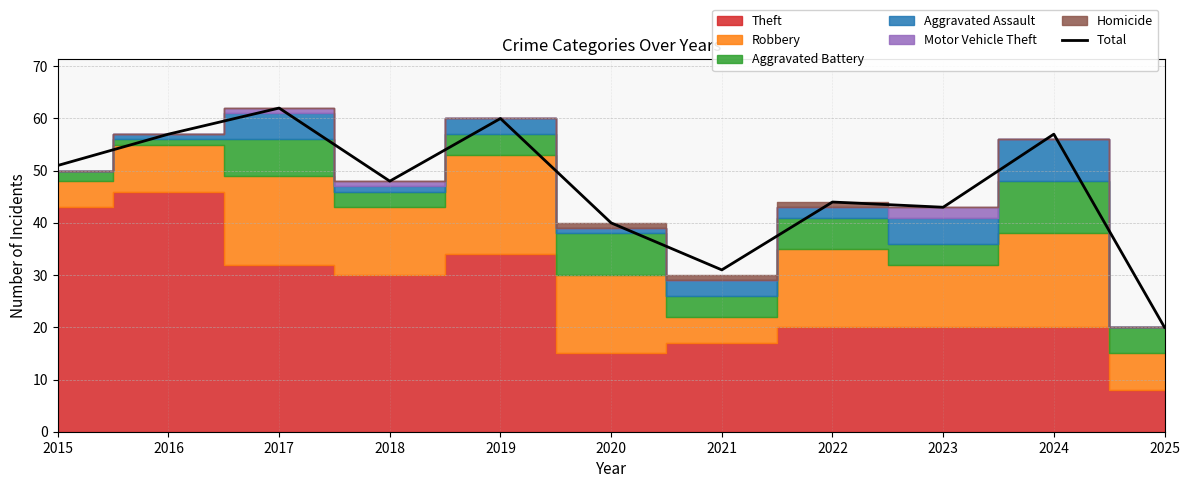

Where does the data first go above 48?

2015